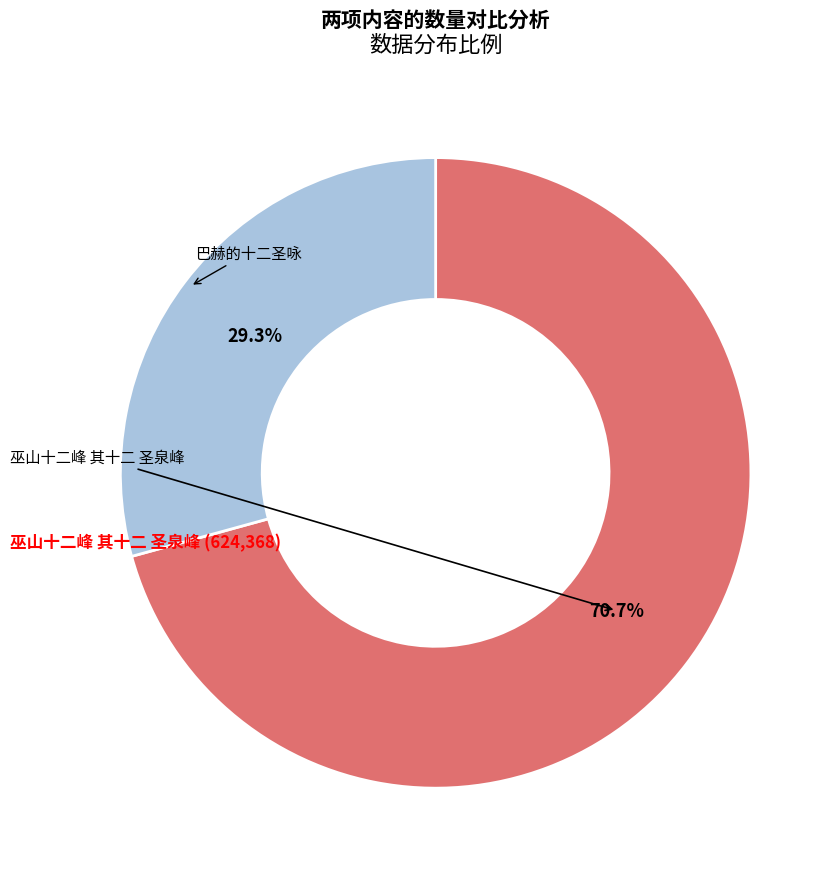

Is there any slice that represents more than half of the pie?

Yes